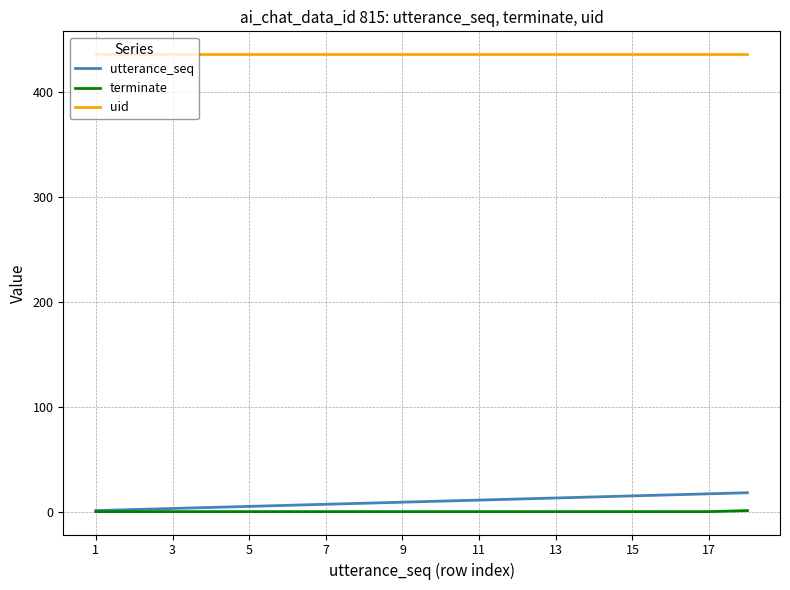

True or false: uid and utterance_seq intersect in this chart.

False